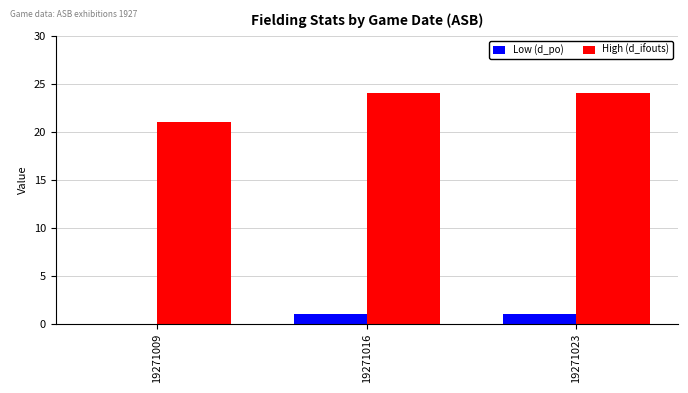

Which series changed the most between 19271009 and 19271023?

High (d_ifouts)